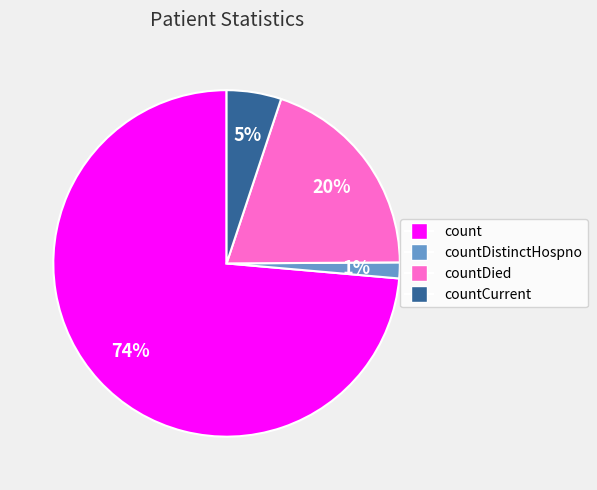

Is there any slice that represents more than half of the pie?

Yes